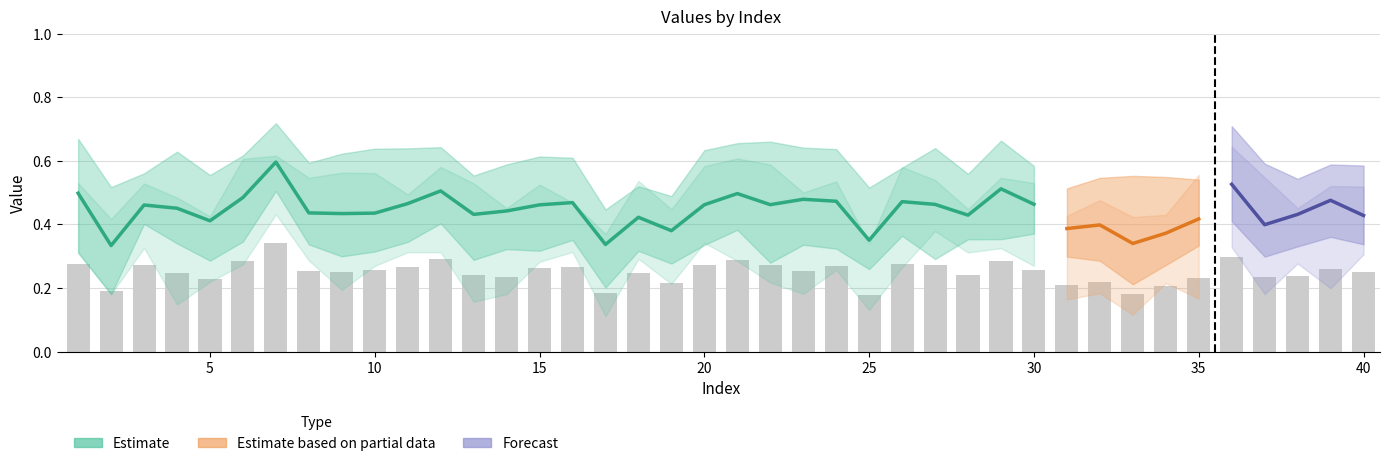

What is the approximate value of bf at 26?

0.3